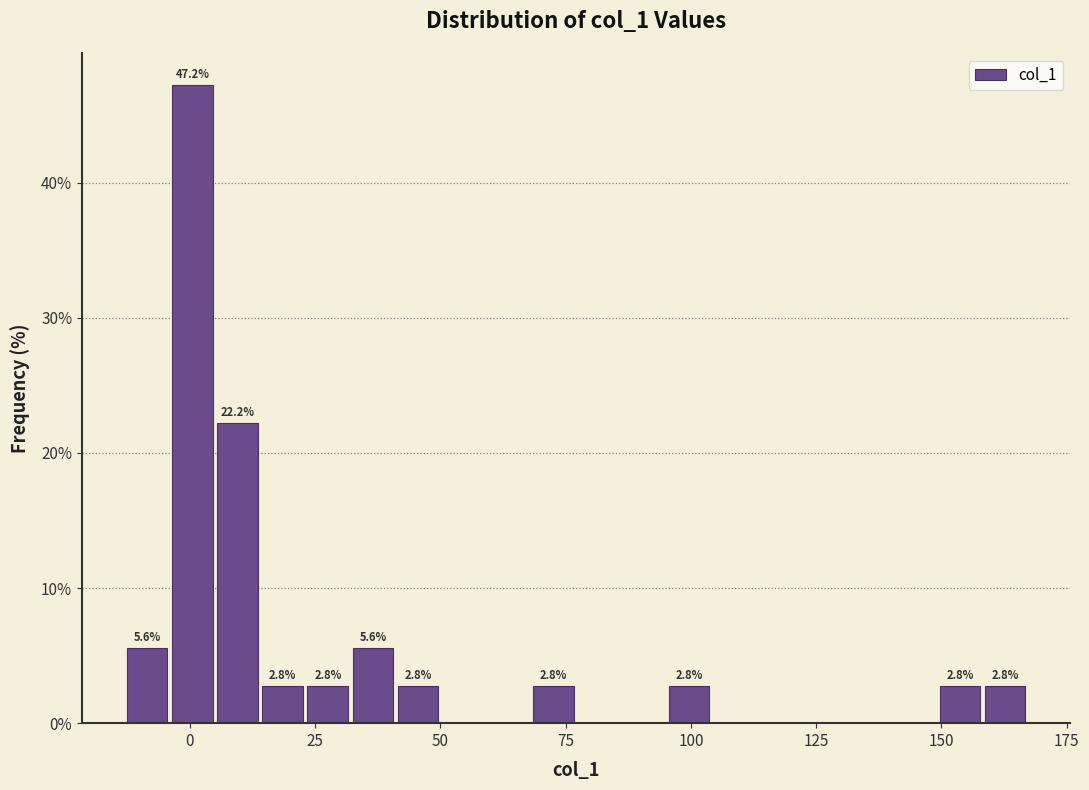

Around what value on the x-axis is the tallest bar? Give the approximate position of its centre, as read against the axis.

0